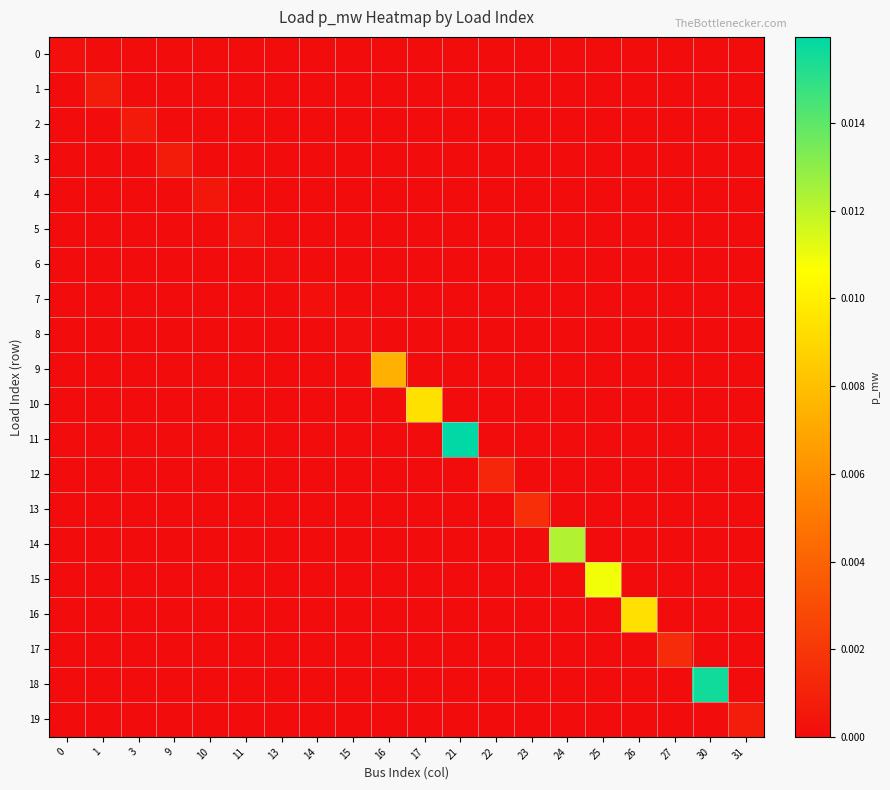

List the series in order of their peak value, highest first.

11, 18, 14, 15, 10, 16, 9, 13, 17, 12, 19, 1, 3, 2, 4, 5, 0, 7, 8, 6